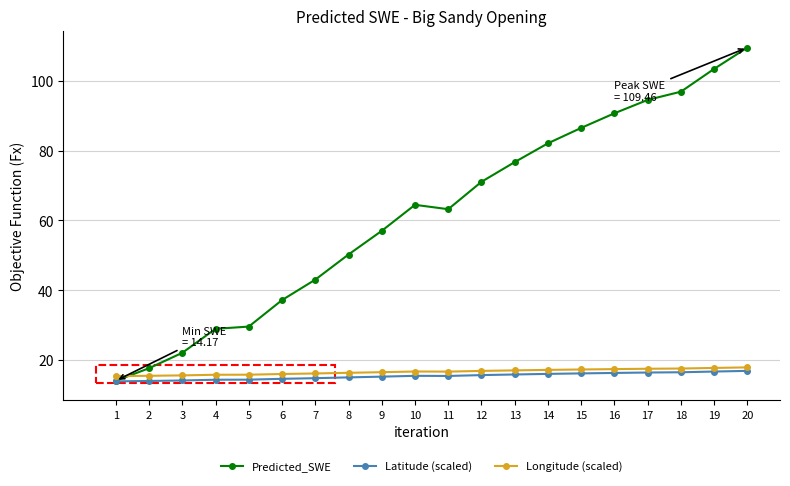

At which category is the sum across all series the highest?

20